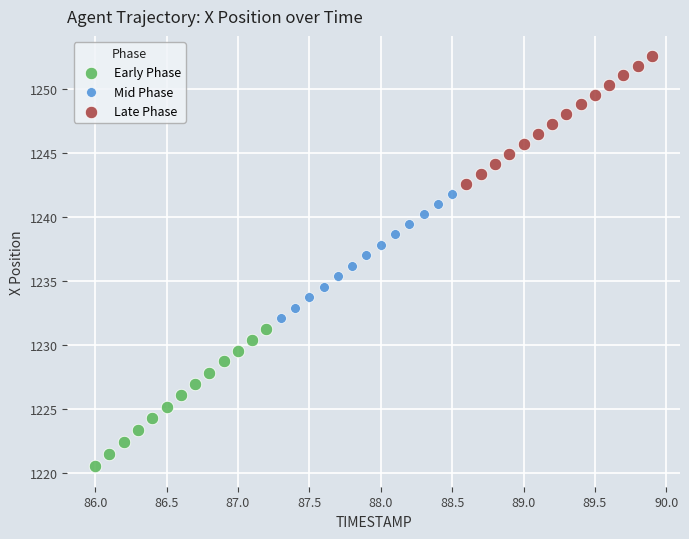

Which series reaches the minimum Y coordinate?

Early Phase